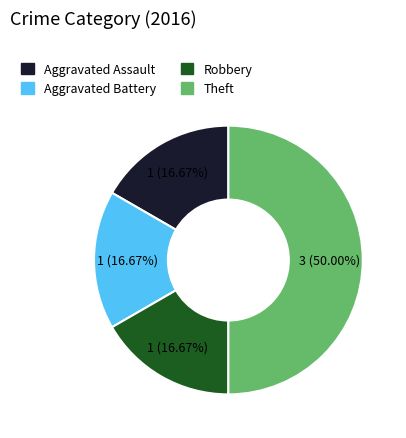

How many slices are in this pie chart?

4